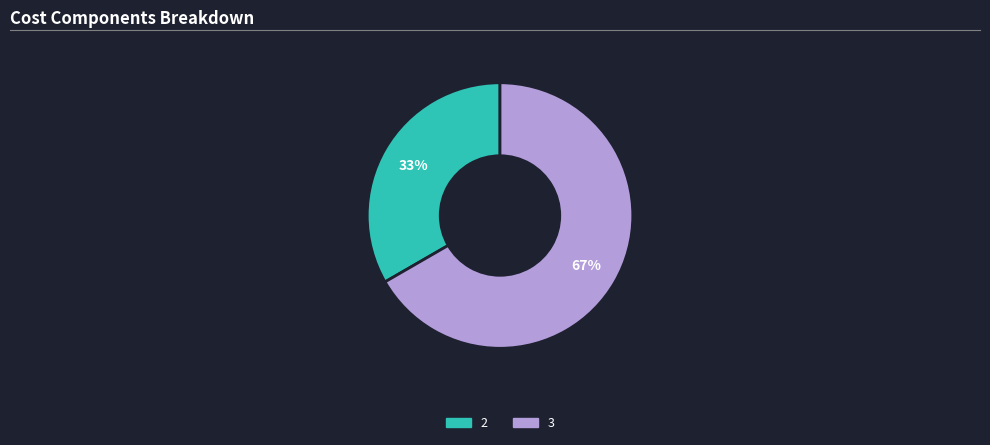

Count the number of slices in the pie.

2